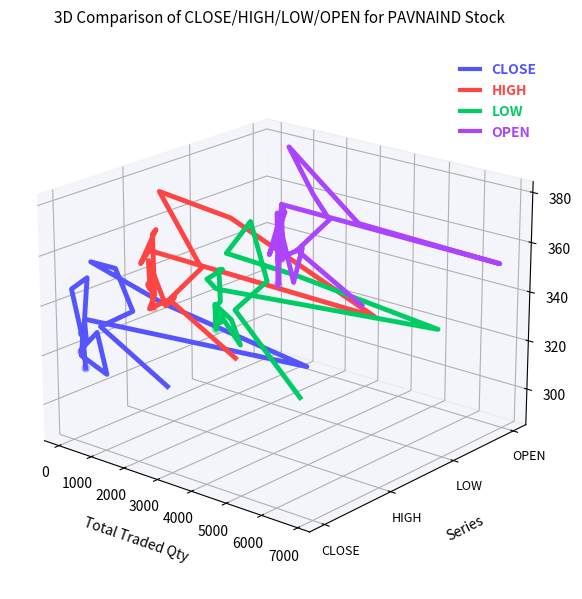

Is the value of OPEN at 17 greater than the value of HIGH at 4000?

No